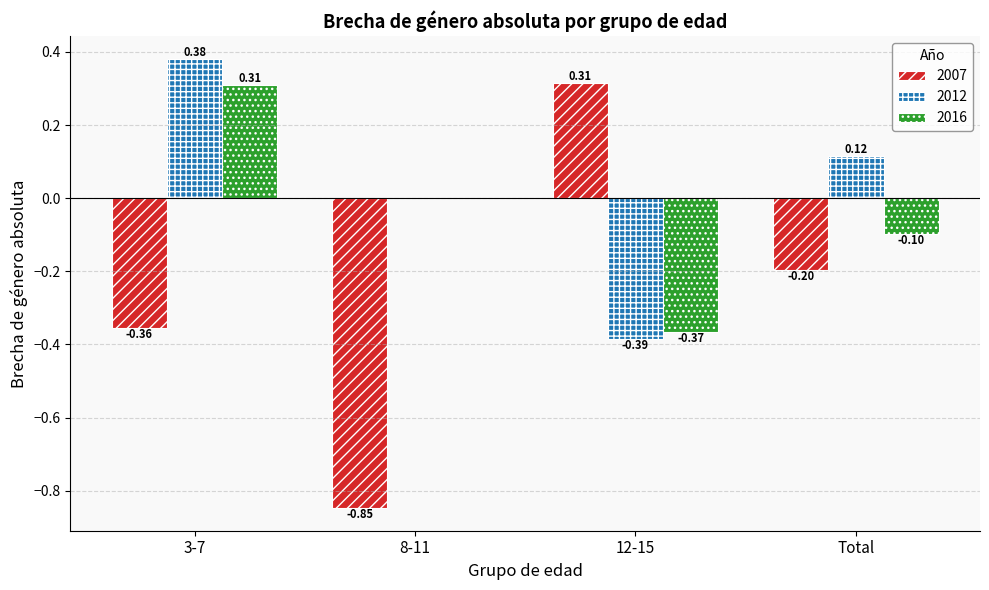

At which category is the sum across all series the highest?

3-7